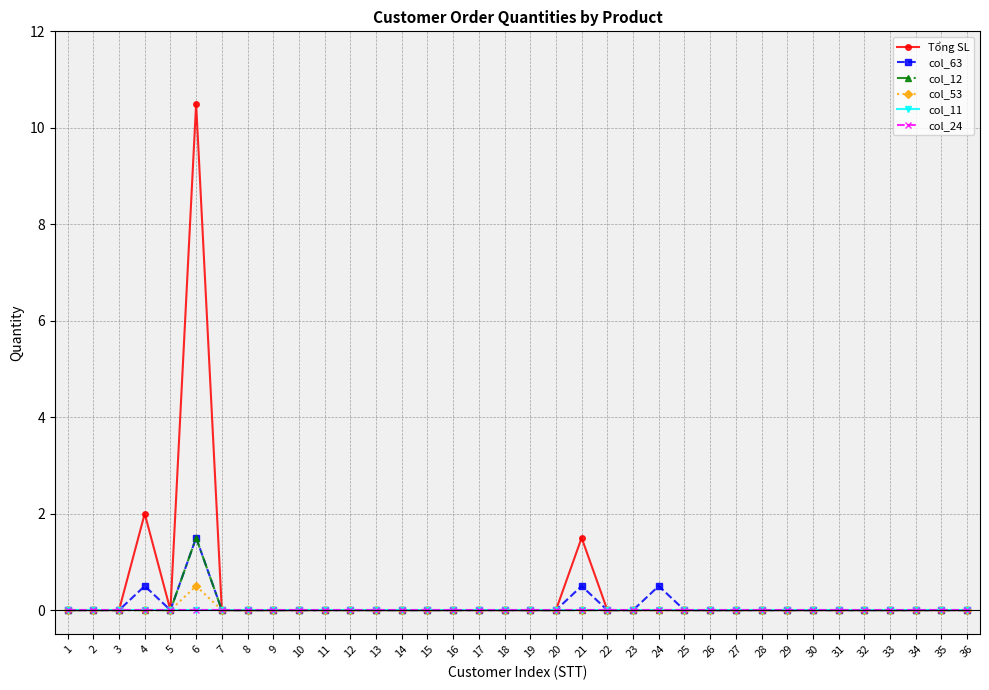

Does the chart have visible grid lines?

Yes